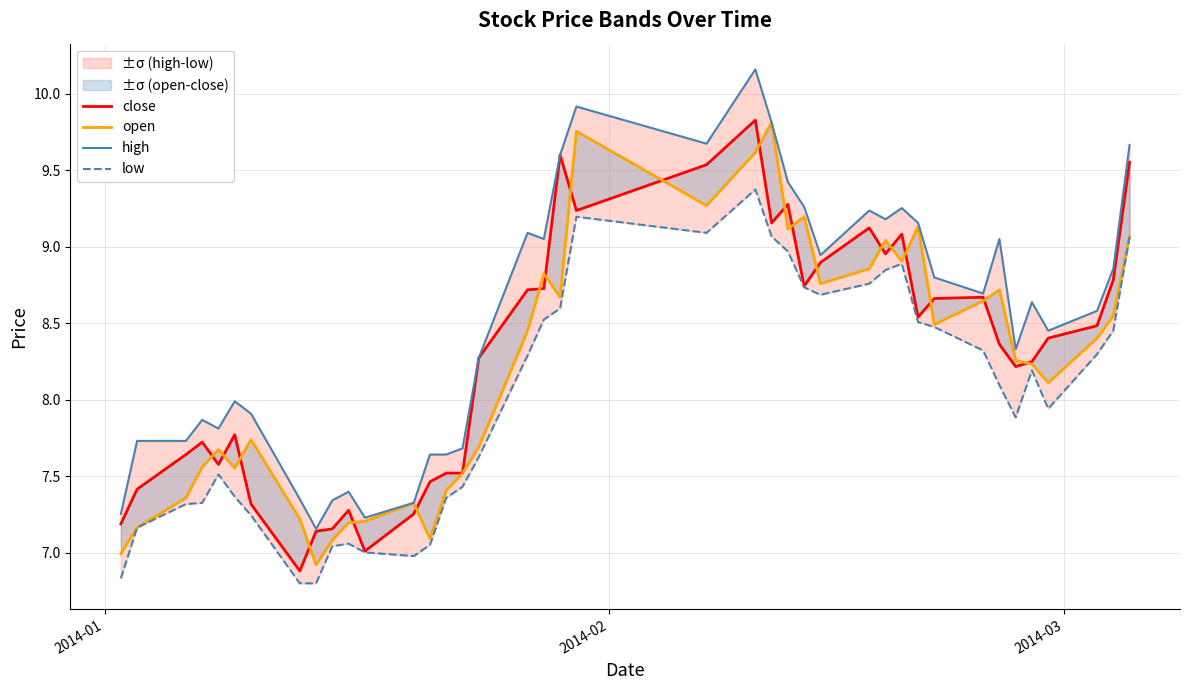

What is the difference between the maximum and minimum values in the high series?

3.0